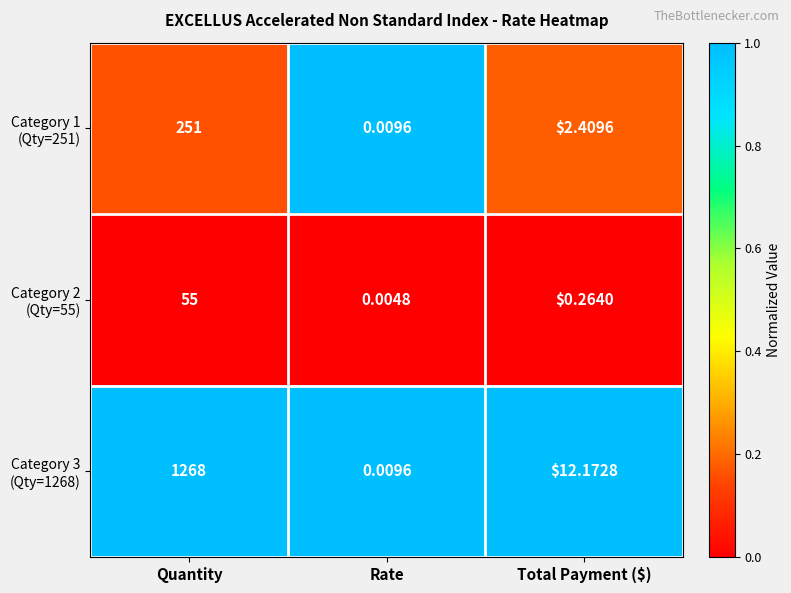

How many categories are shown in the chart?

3